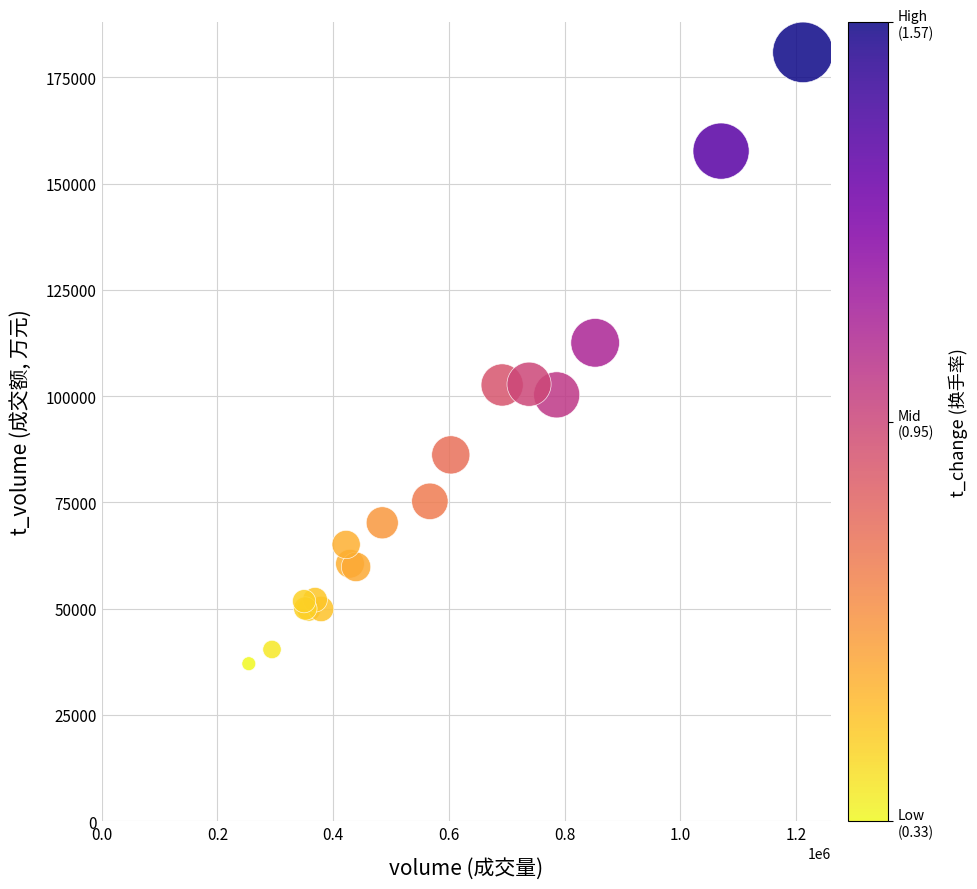

What Y value in the scatter plot is closest to 108967?

112546